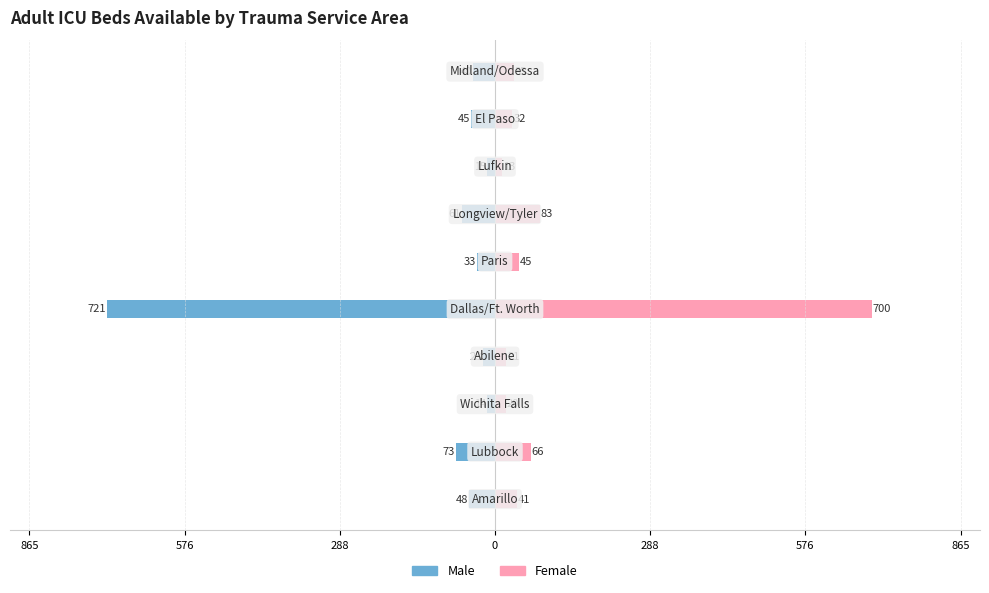

The value of Male at 8 is -45. True or false?

True